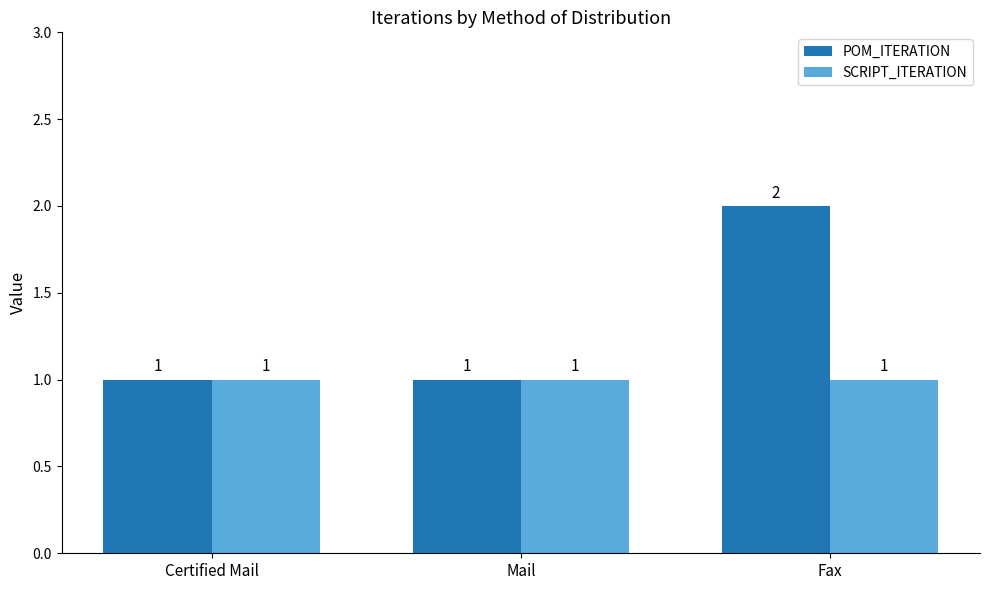

What are all the series names shown in the legend?

POM_ITERATION, SCRIPT_ITERATION